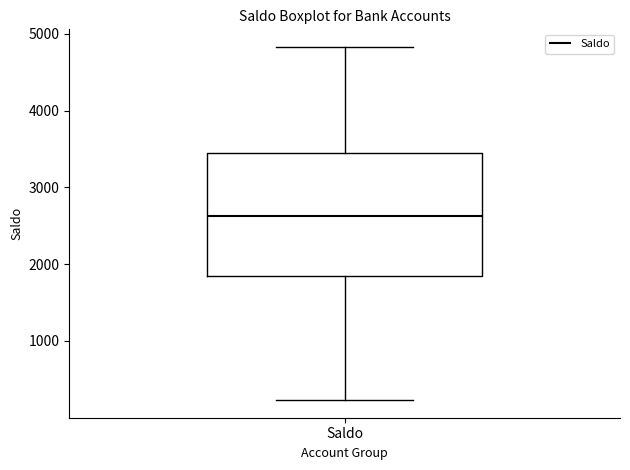

Read this box plot against the y-axis: the position of the median line, the range covered by the box, and the ends of both whiskers. The values are not printed on the chart, so give them approximately, as read against the axis.

median 2600, box 1800 to 3400, whiskers 200 to 4800